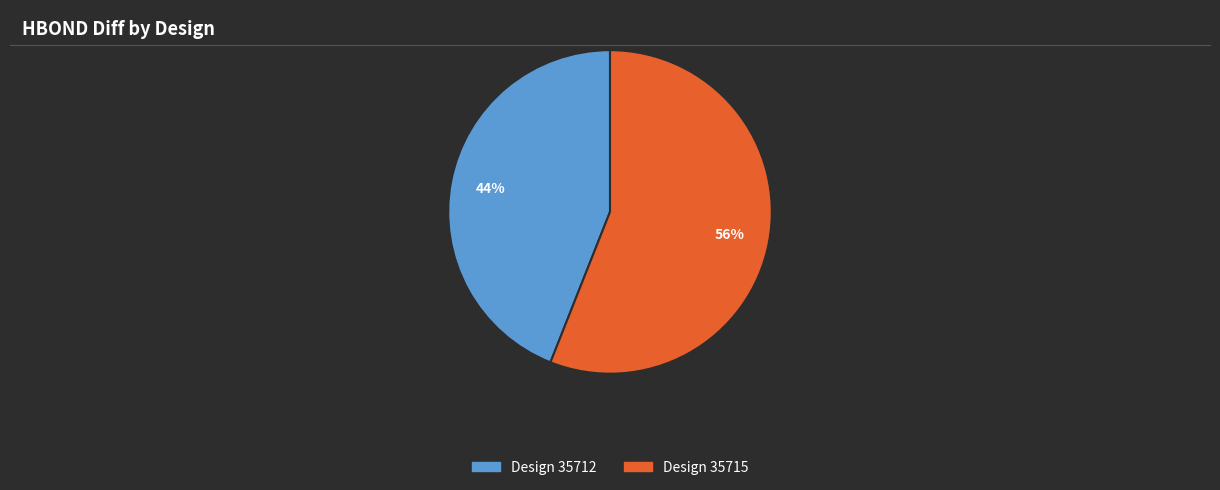

To the nearest percent, what is the average slice percentage?

50%